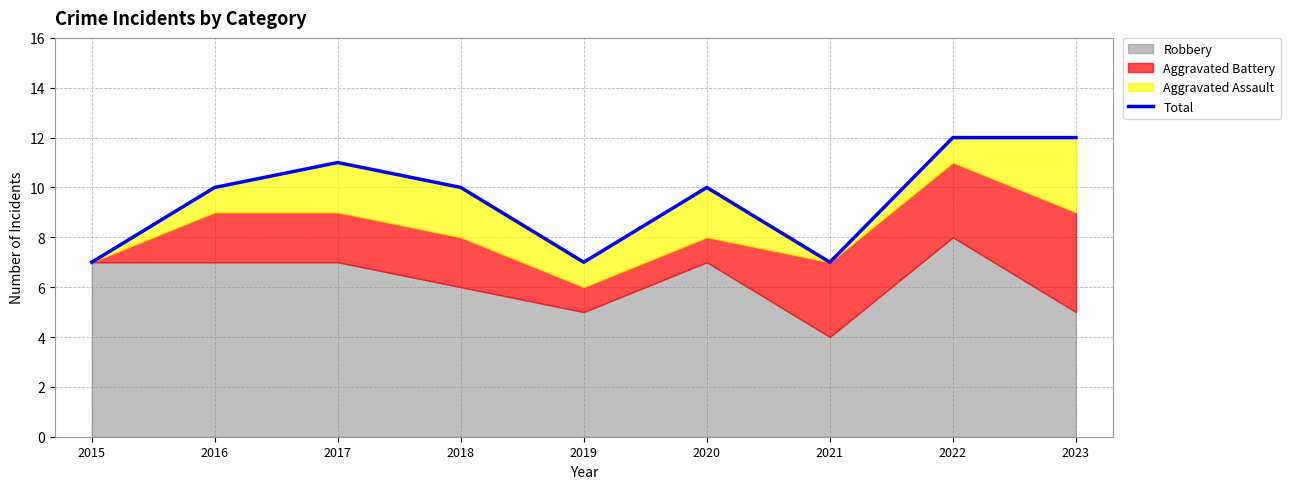

What is the change in value from 2019 to 2022?

+5